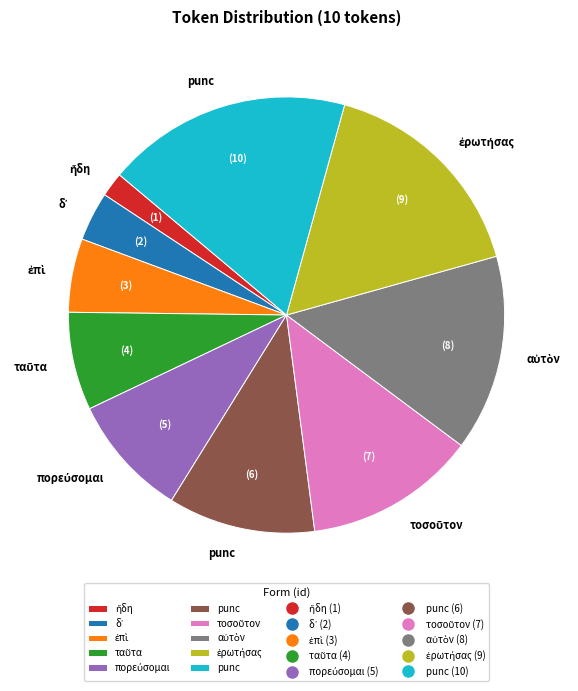

Does any single category account for the majority?

No